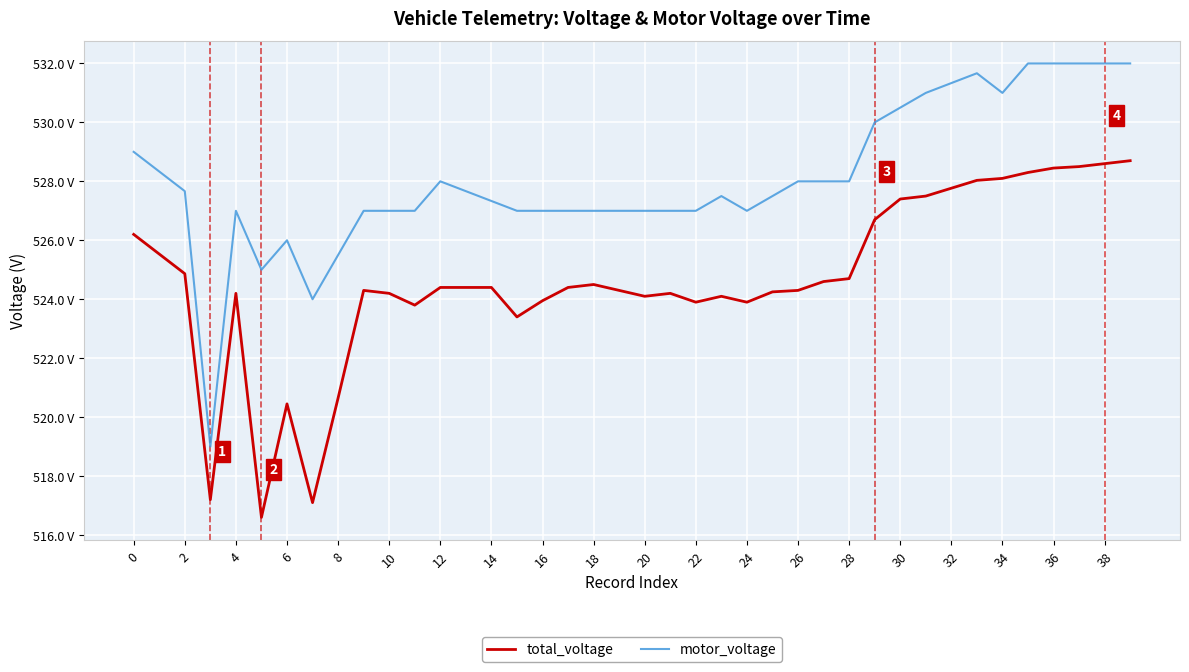

What is the difference between the maximum and minimum values in the motor_voltage series?

13.0